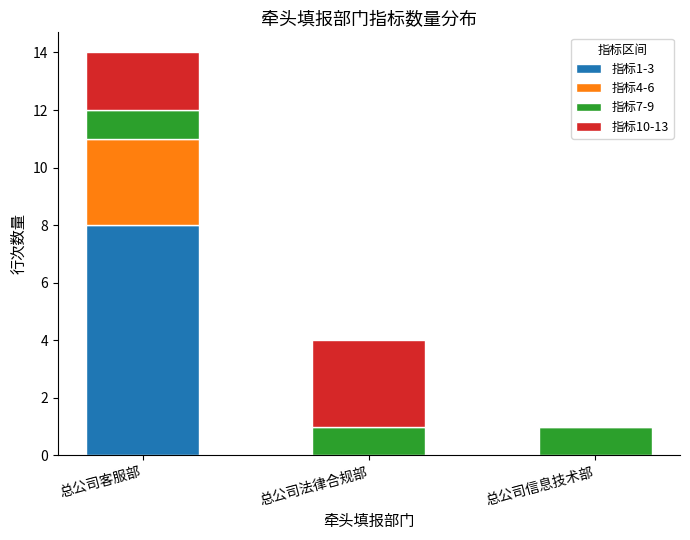

At which category is the sum across all series the highest?

总公司客服部